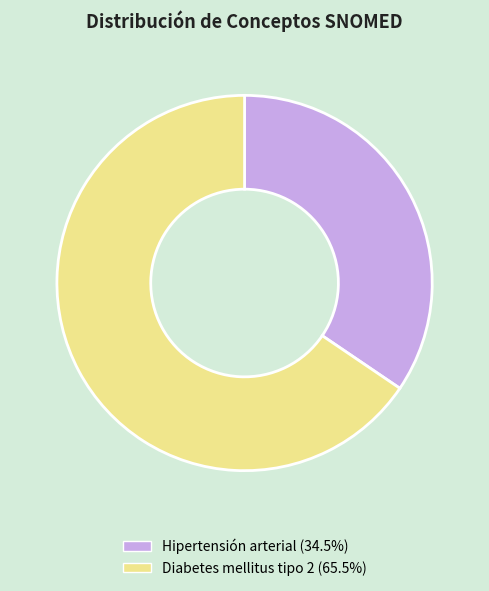

True or false: Diabetes mellitus tipo 2 accounts for 66% of the total.

True